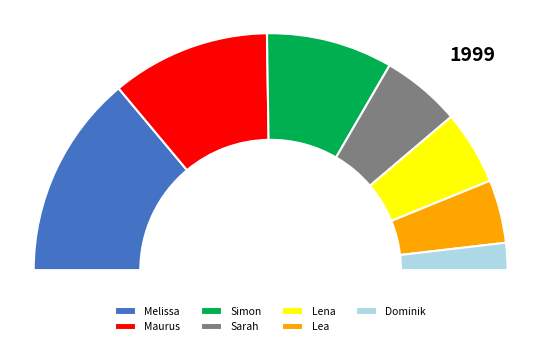

Which has a higher value, Lena or Melissa?

Melissa